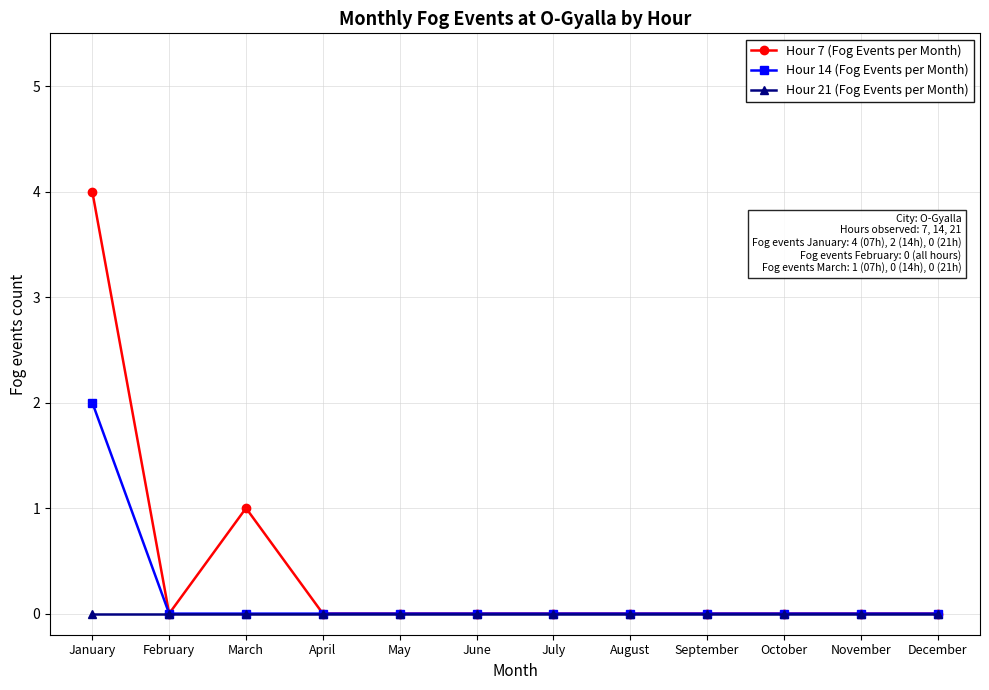

What is the difference between the highest and lowest values at January?

4